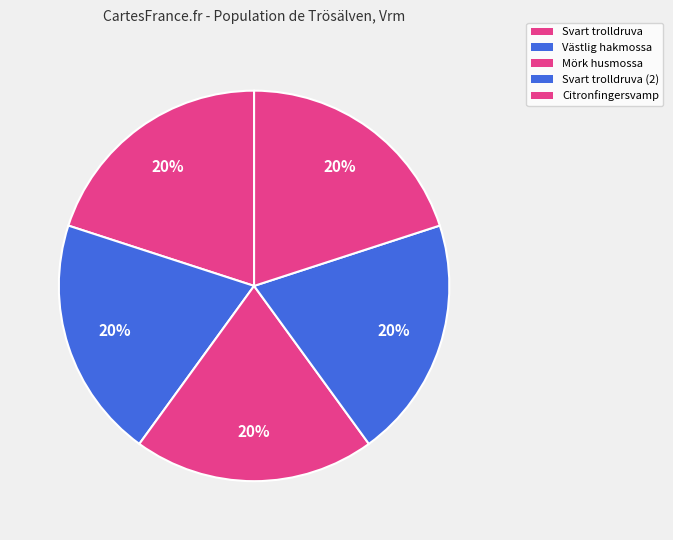

Count the number of slices in the pie.

5